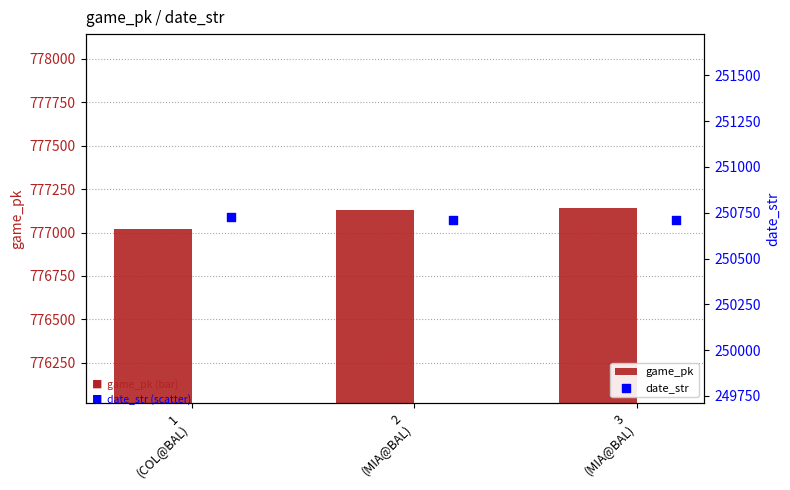

What is the difference between the maximum and minimum values in the game_pk series?

121